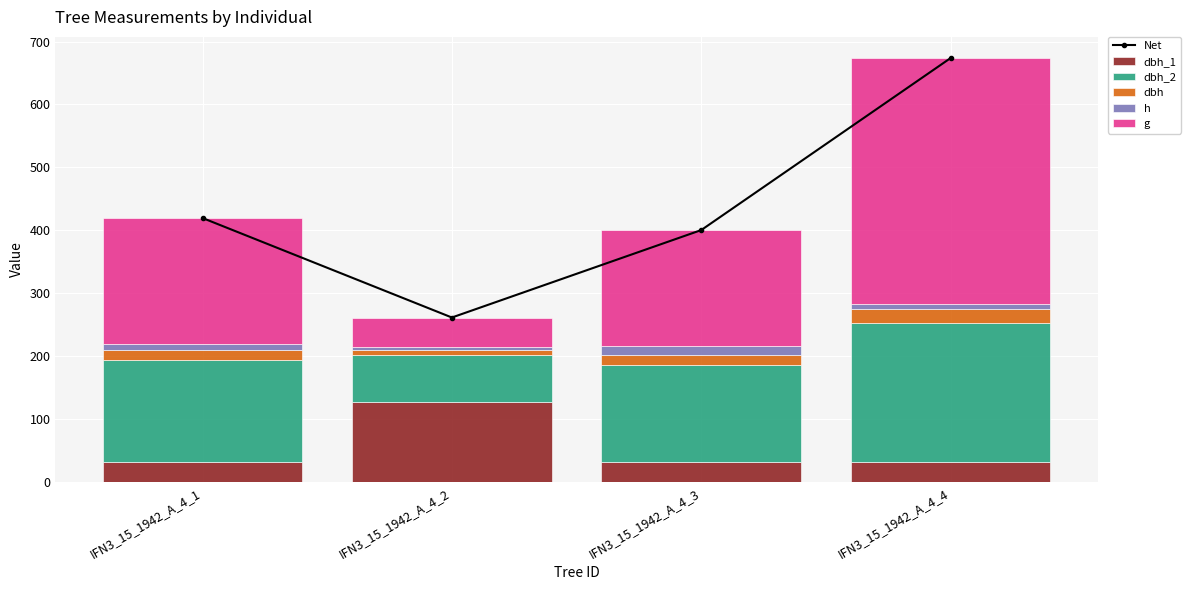

What is the total value across all series at IFN3_15_1942_A_4_4?

1347.4